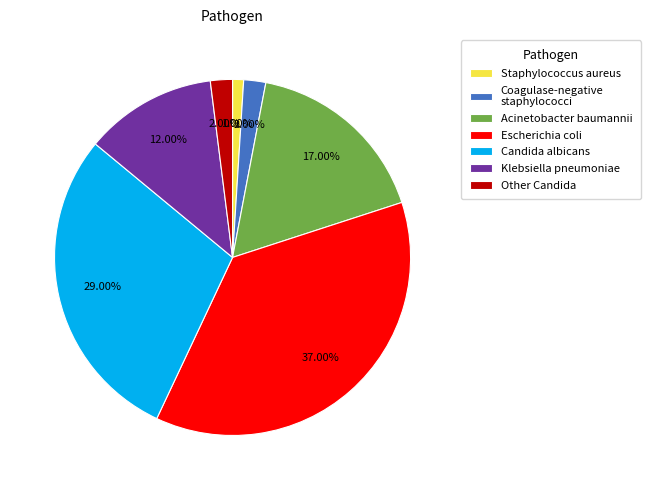

Count the number of slices in the pie.

7